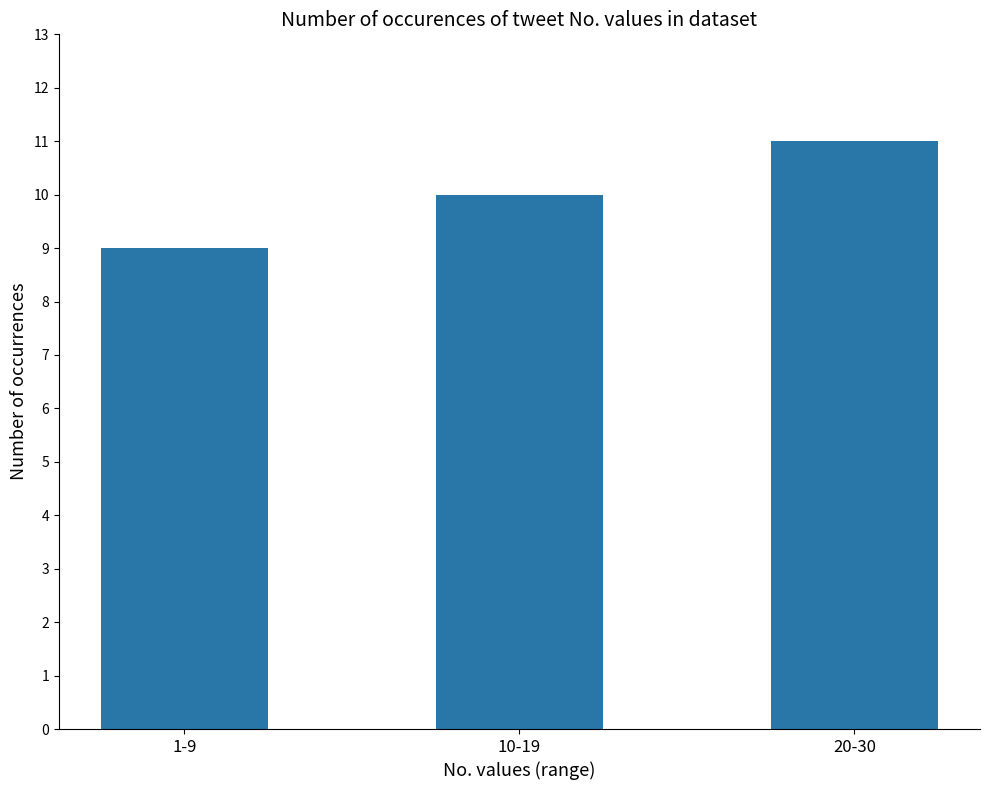

Rank the categories by value from lowest to highest.

1-9, 10-19, 20-30